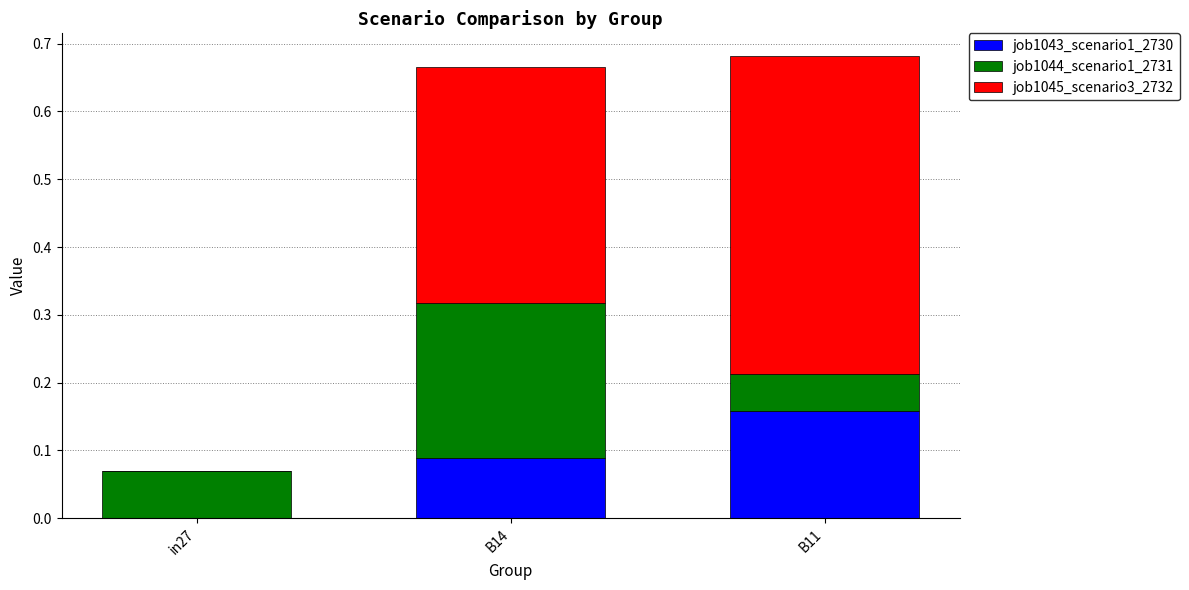

What are all the series names shown in the legend?

job1043_scenario1_2730, job1044_scenario1_2731, job1045_scenario3_2732